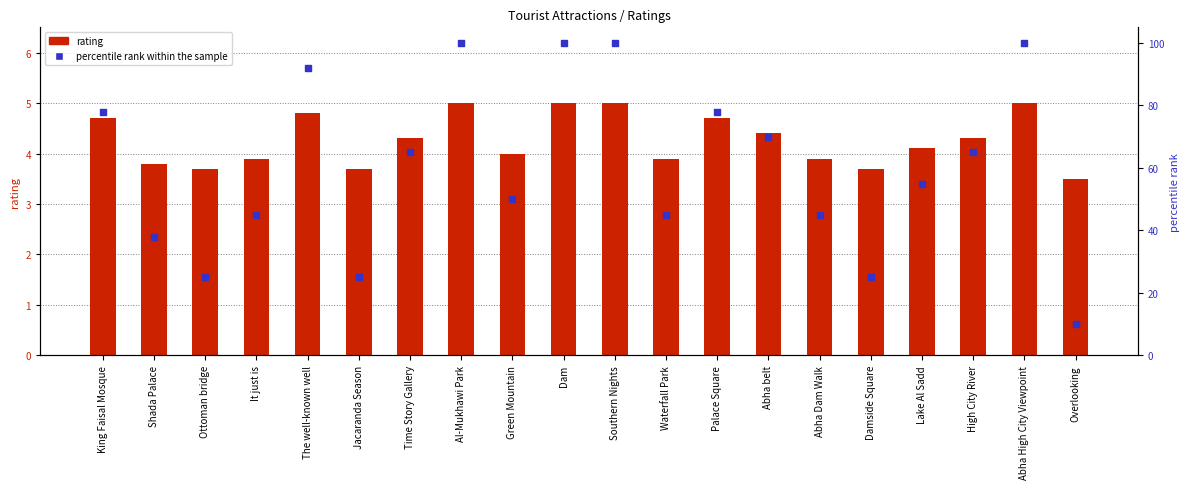

What is the total value across all series at King Faisal Mosque?

82.7